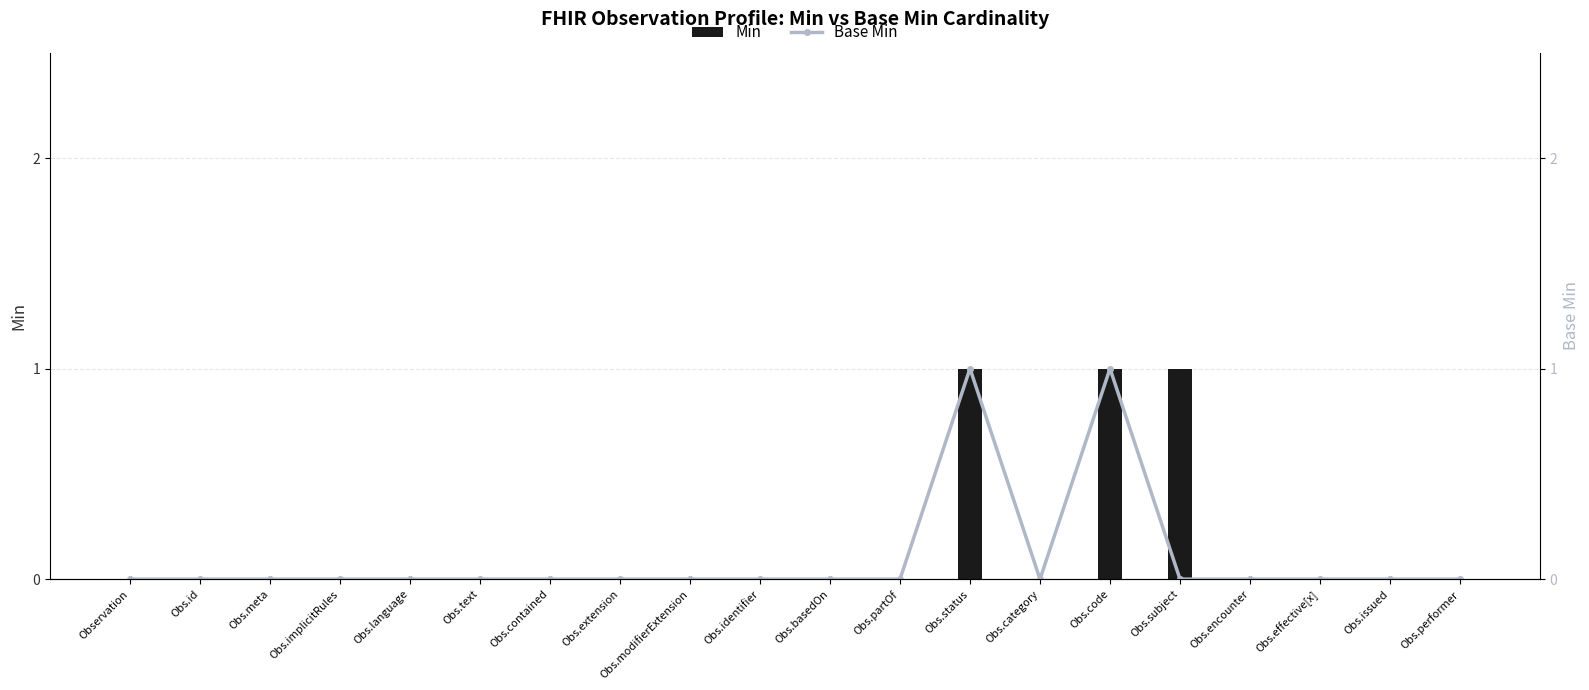

Is the value of Min at Obs.performer greater than the value of Base Min at Obs.code?

No